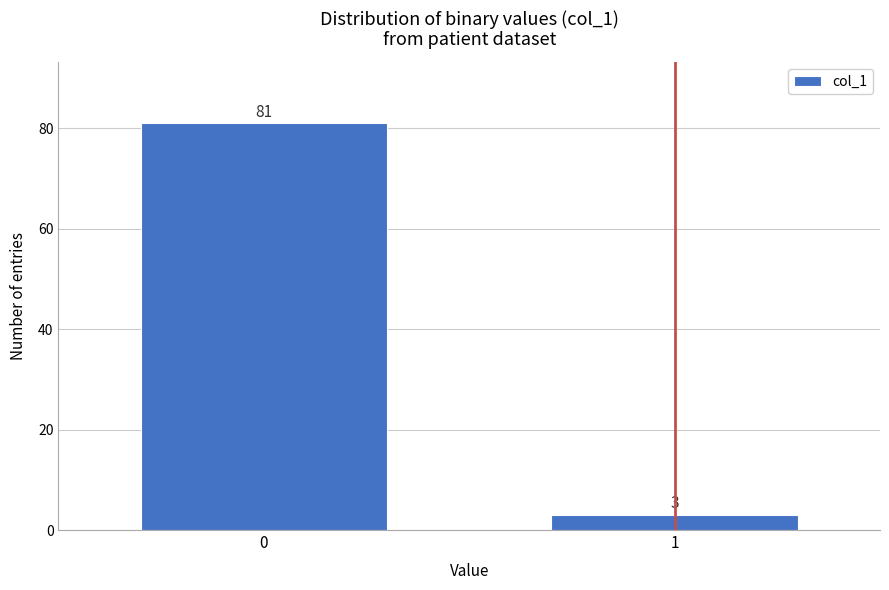

Reading left to right, extract all data points from this chart.

0=81	1=3